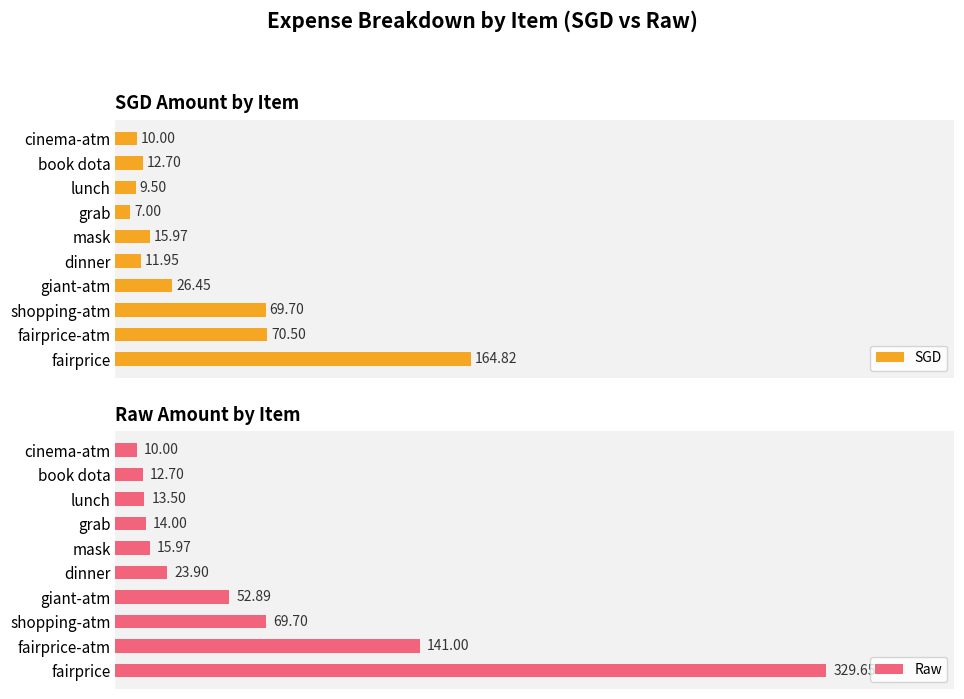

Rank the series by their maximum value, from lowest to highest.

SGD, Raw